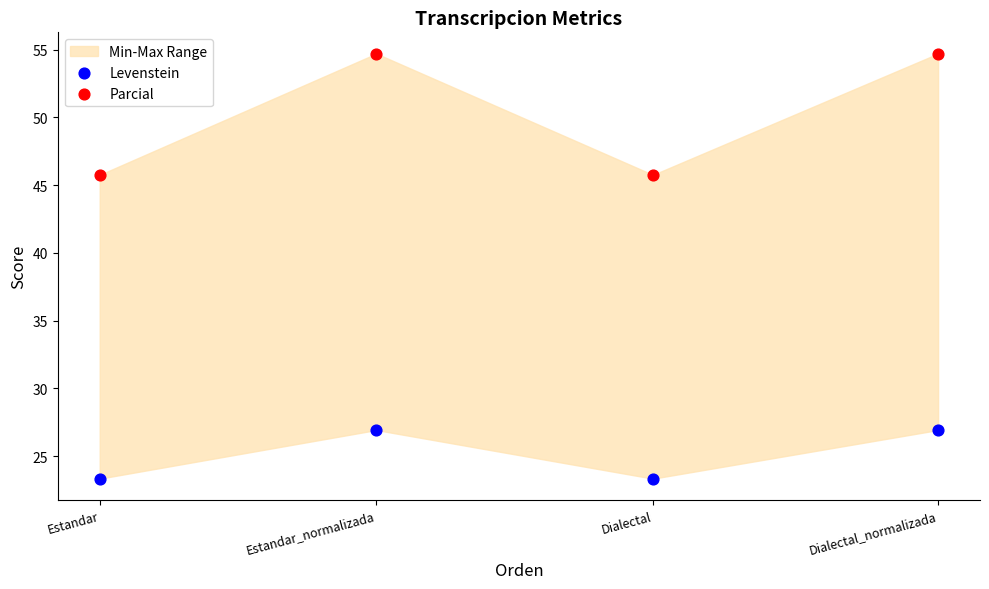

Which series reaches the minimum Y coordinate?

Levenstein